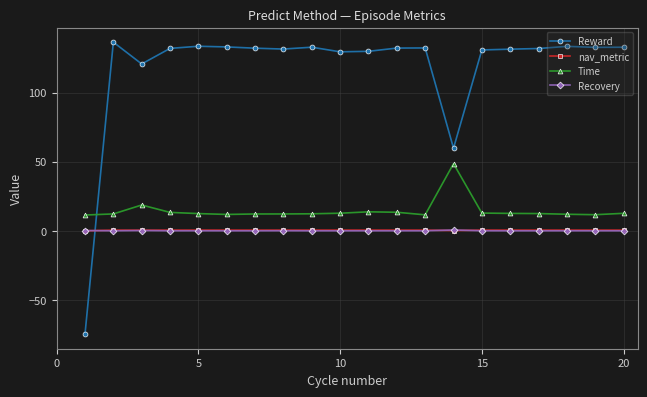

What are all the series names shown in the legend?

Reward, nav_metric, Time, Recovery